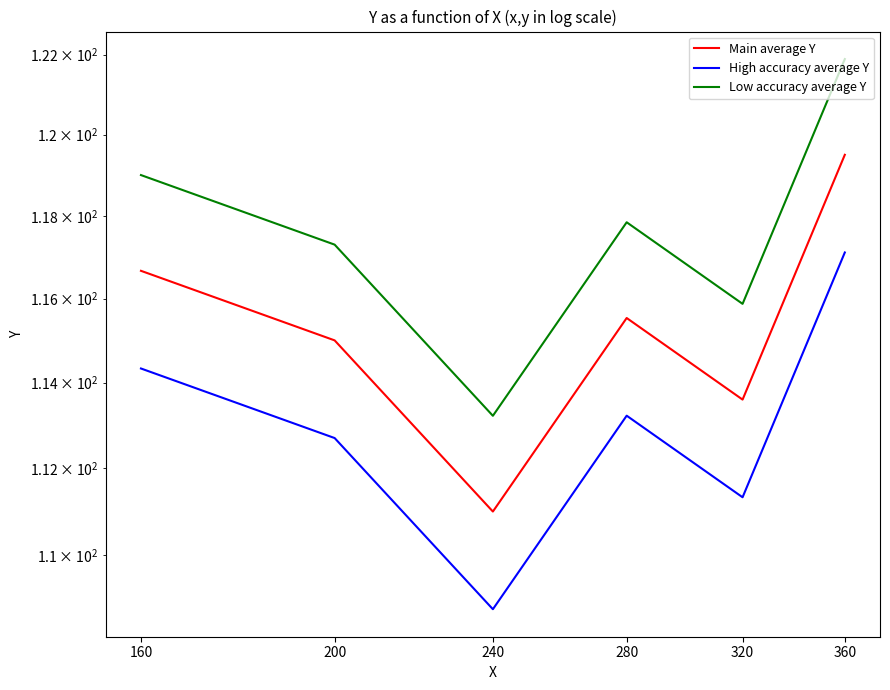

How many lines are shown in the chart?

3